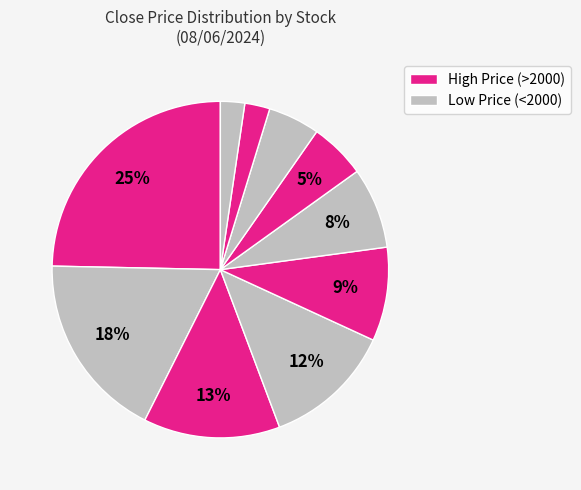

Rank the categories by value from lowest to highest.

GNFC, AUBANK, TECHM, INDUSINDBK, ASTRAL, NESTLEIND, TITAN, PIIND, LTIM, POLYCAB